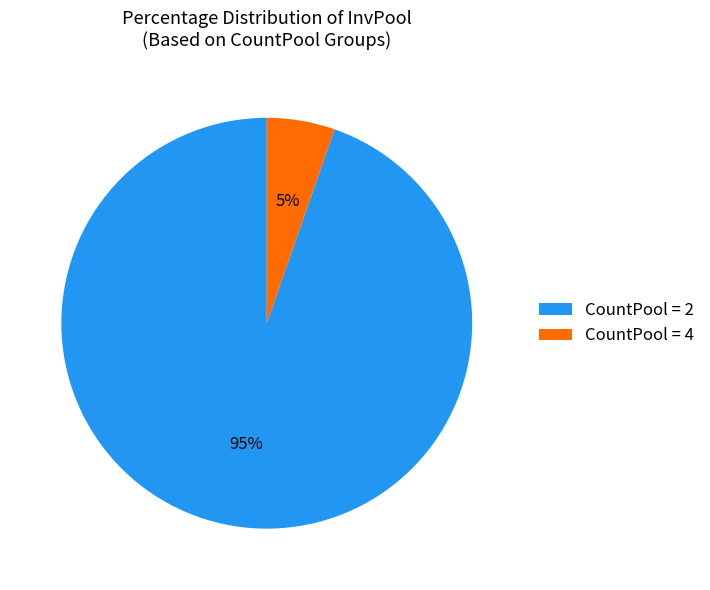

What is the largest slice in the pie chart?

CountPool = 2